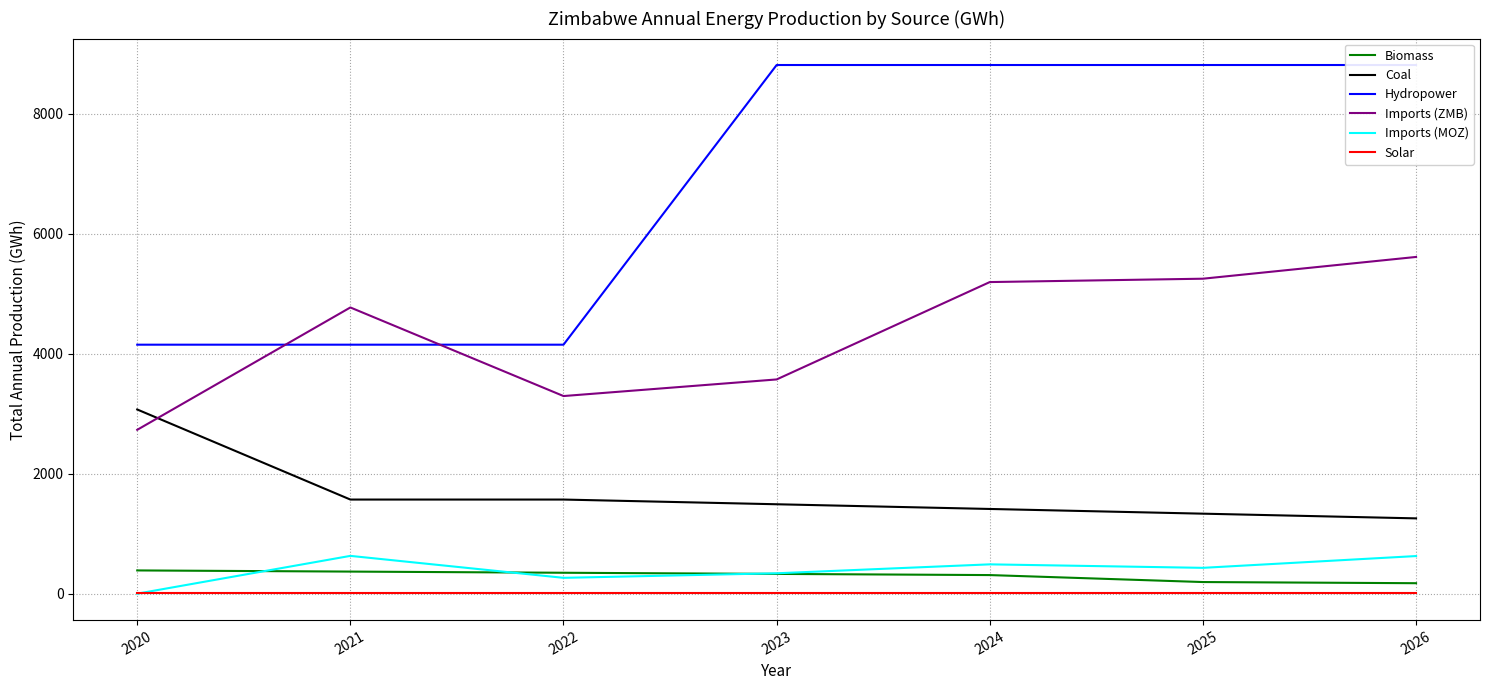

Which series has the largest range (max minus min)?

Hydropower